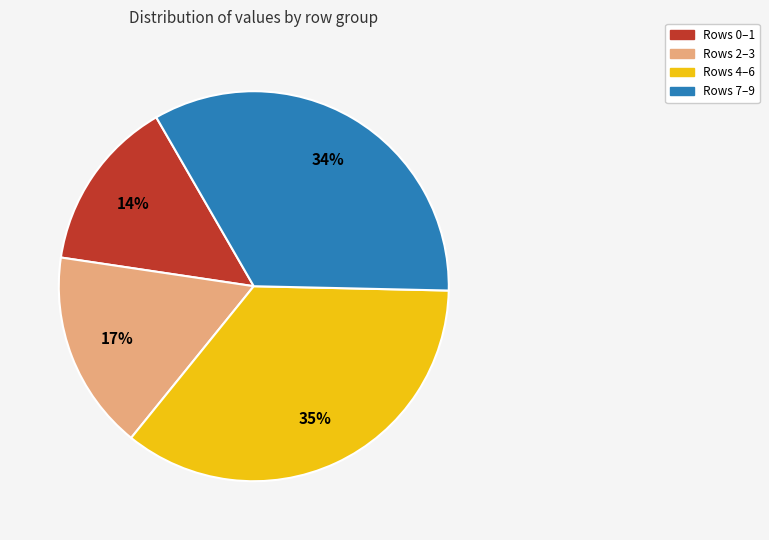

The Rows 0–1 slice represents 1% of the pie. True or false?

False